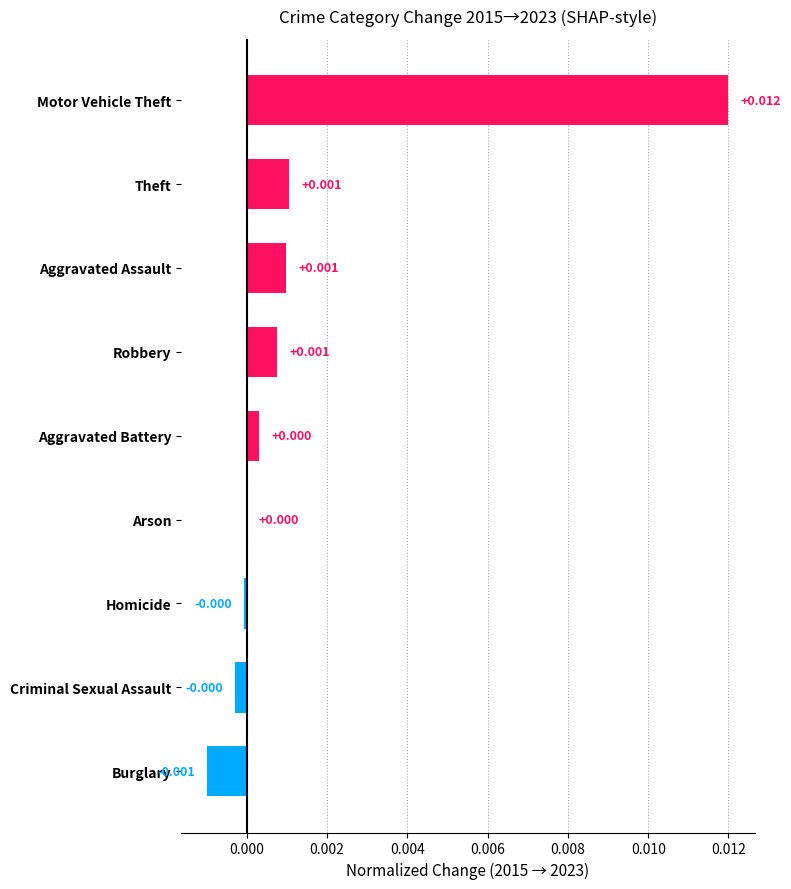

Which has a higher value, Aggravated Assault or Burglary?

Aggravated Assault